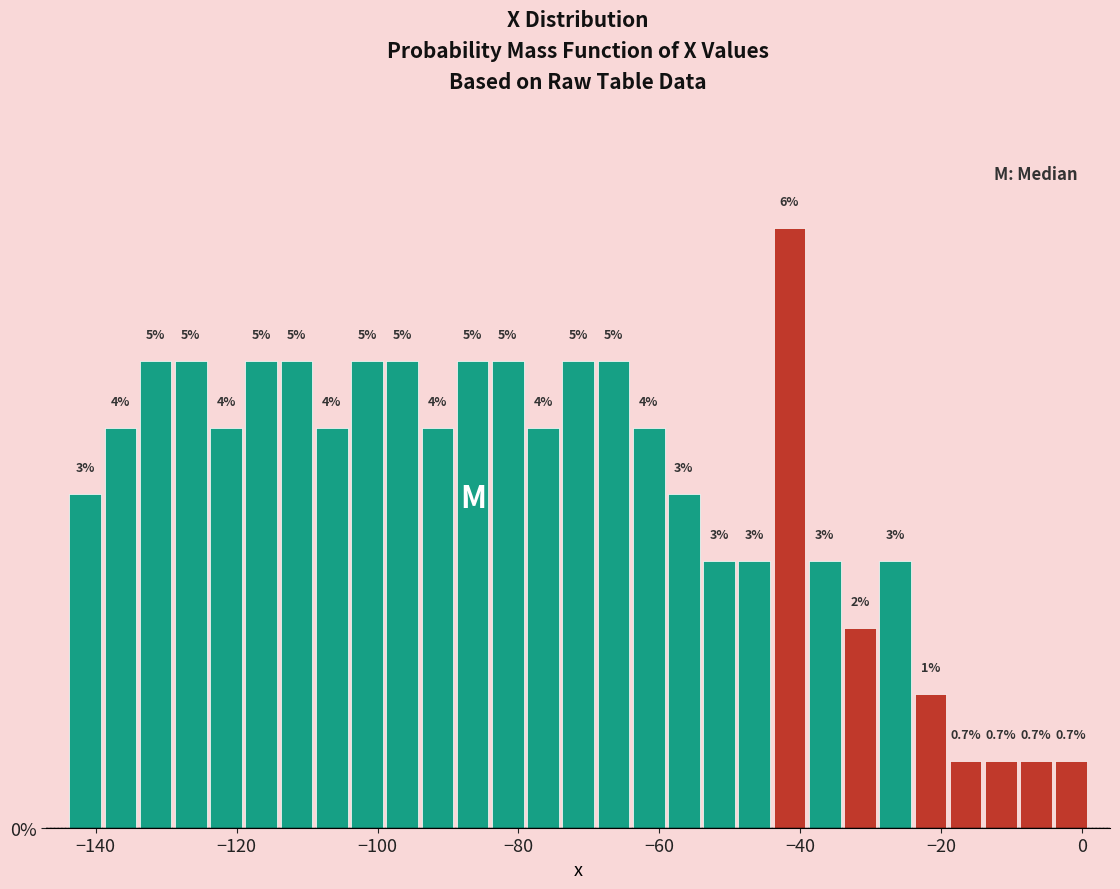

Around what value on the x-axis is the tallest bar? Give the approximate position of its centre, as read against the axis.

-42